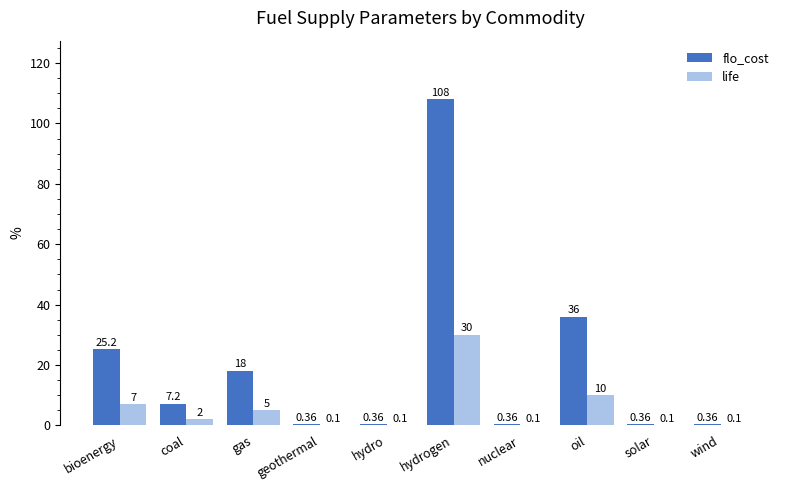

Where is flo_cost nearest to the value 54?

oil